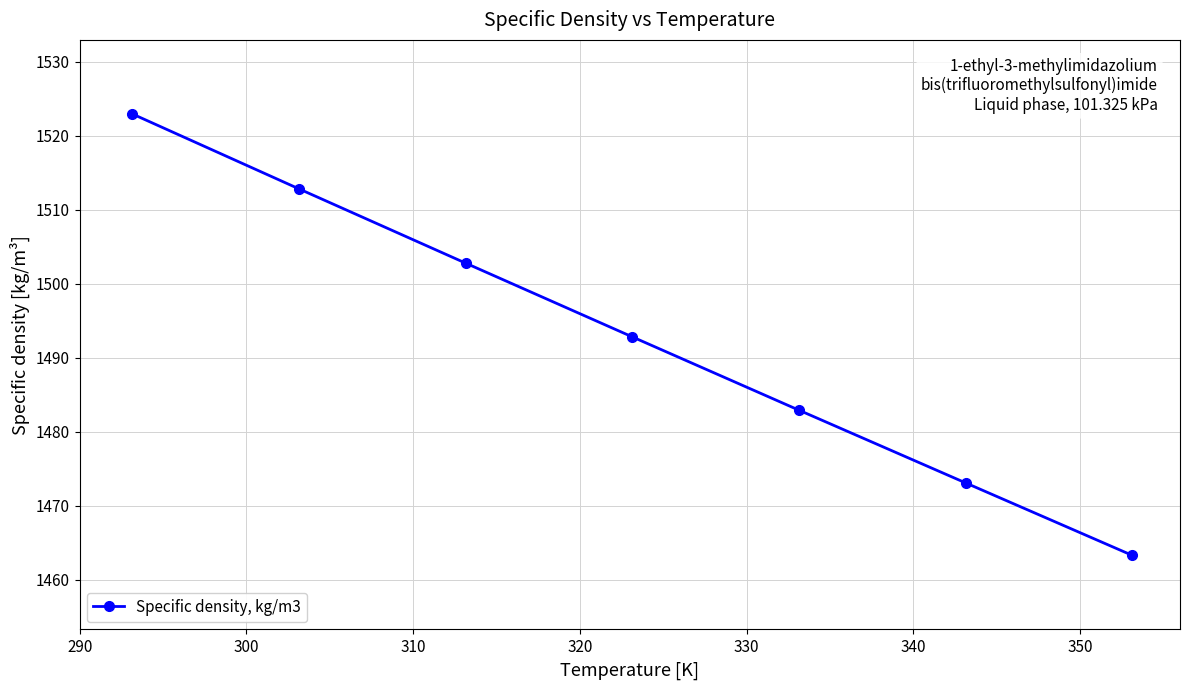

True or false: the data has more than 1 interior local peaks.

False